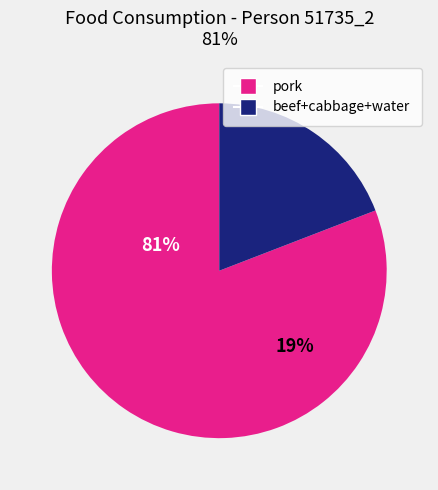

Is it true that pork is 74% of the pie?

False